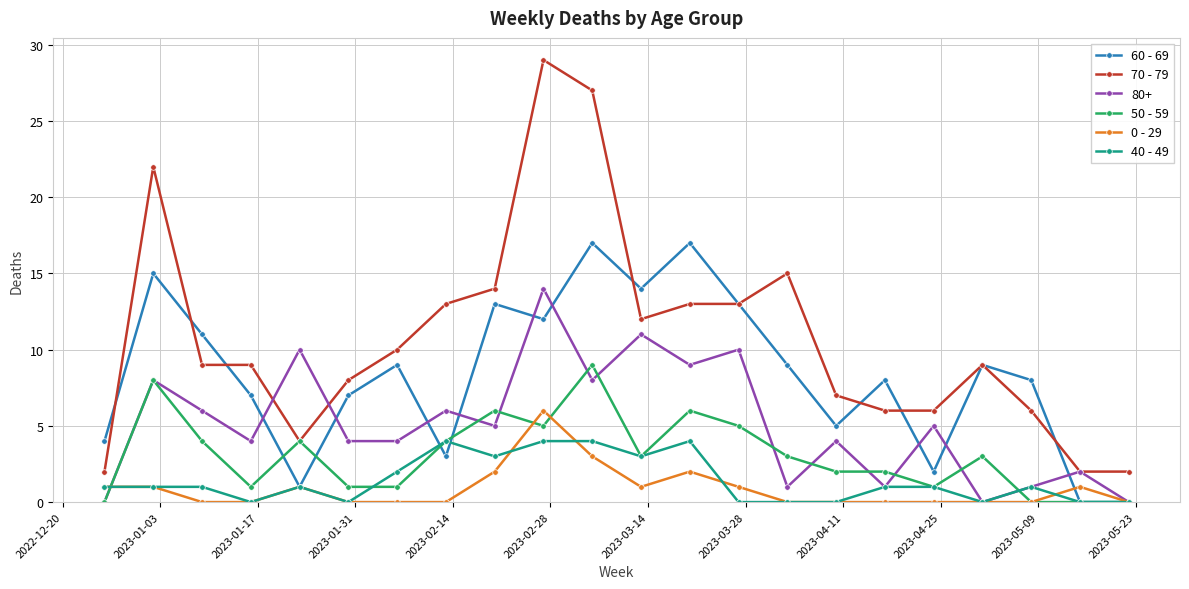

Which series has the largest range (max minus min)?

70 - 79